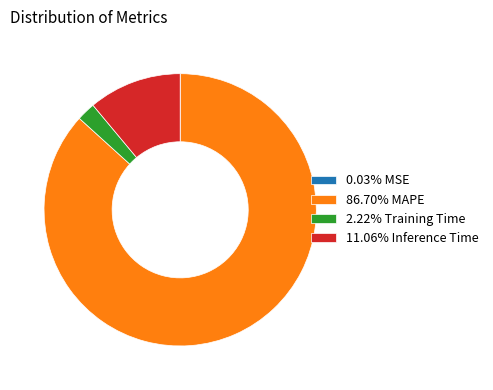

Is there a majority slice in this chart?

Yes